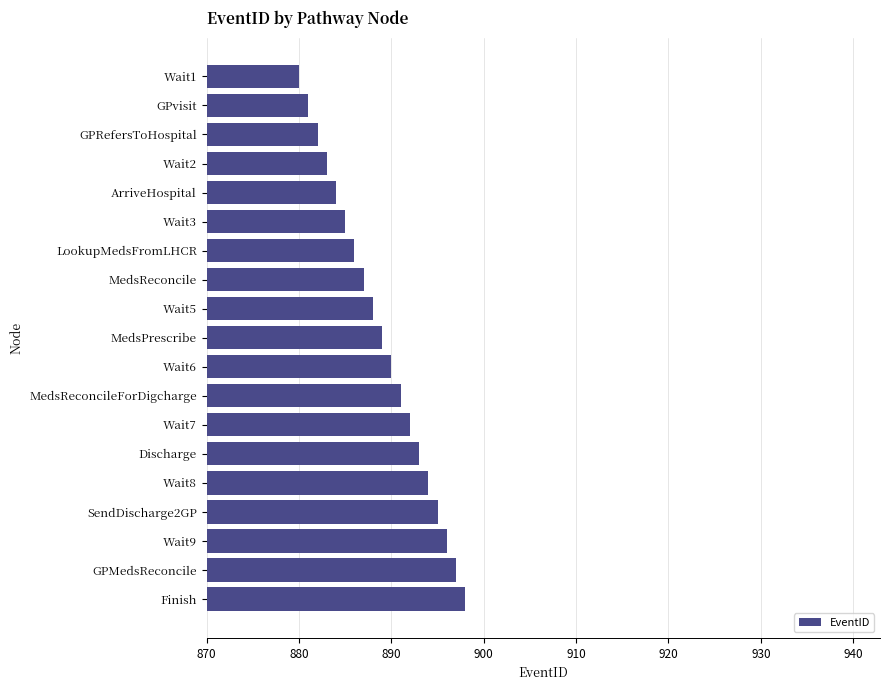

What is the change in value from Wait2 to MedsReconcile?

+4